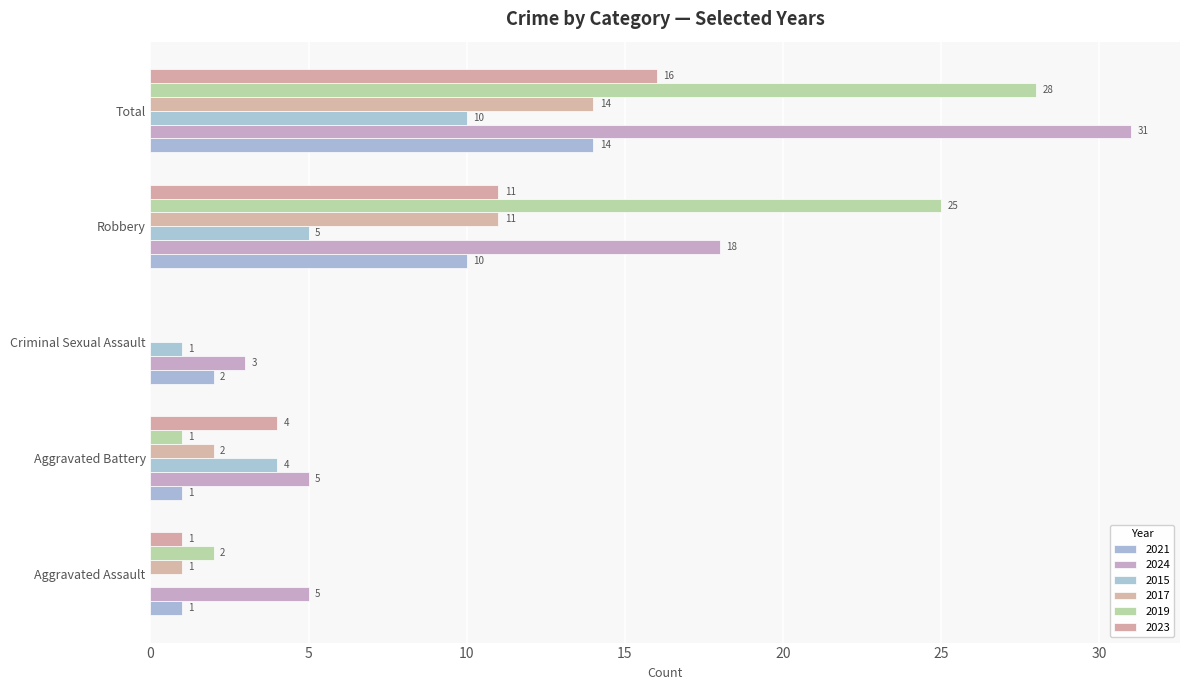

Is the value of 2023 at Aggravated Assault greater than the value of 2015 at Criminal Sexual Assault?

No